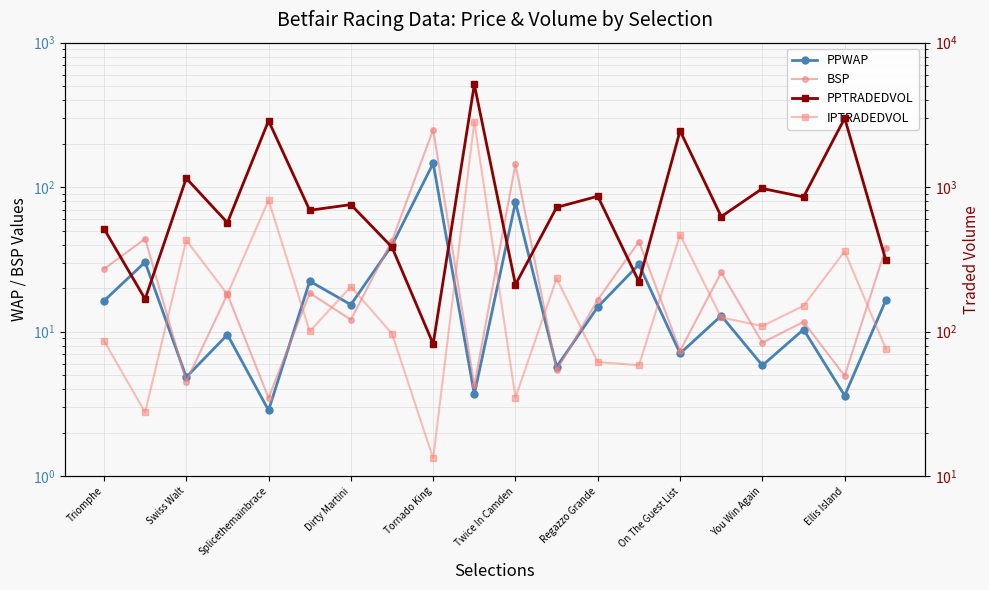

Between Regazzo Grande and You Win Again, which series saw the biggest shift?

PPTRADEDVOL